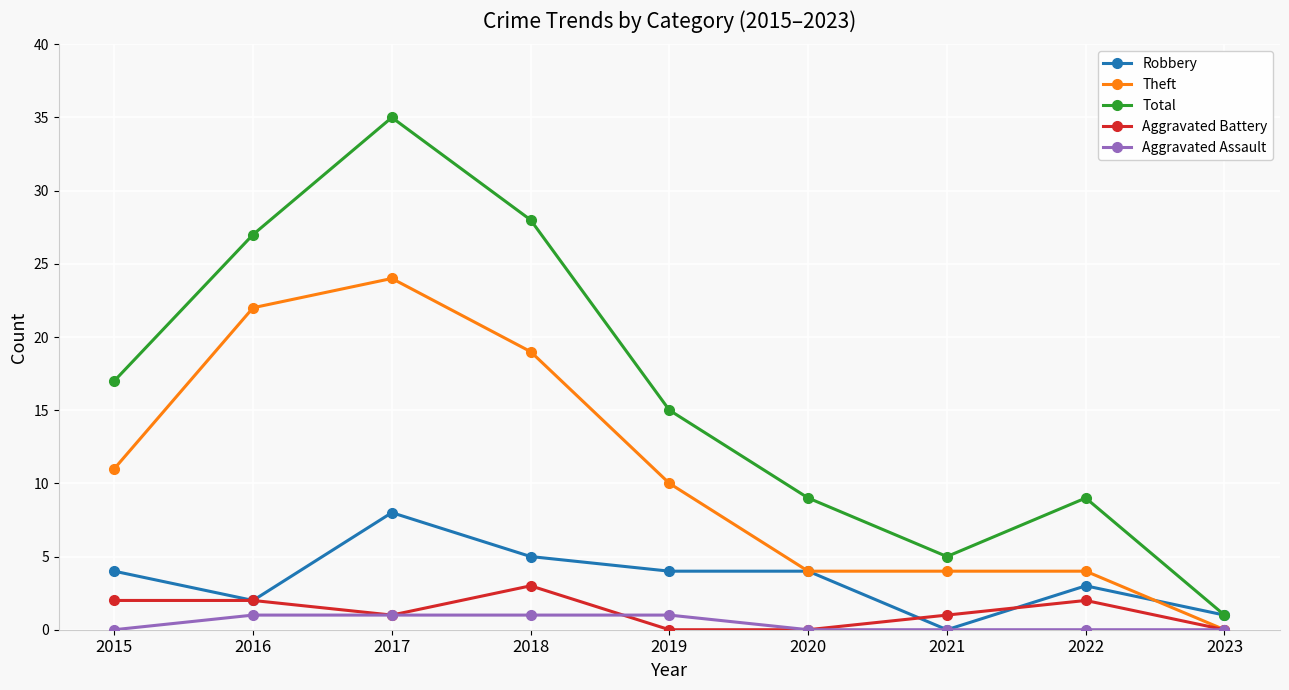

Which series has the largest total across all categories?

Total